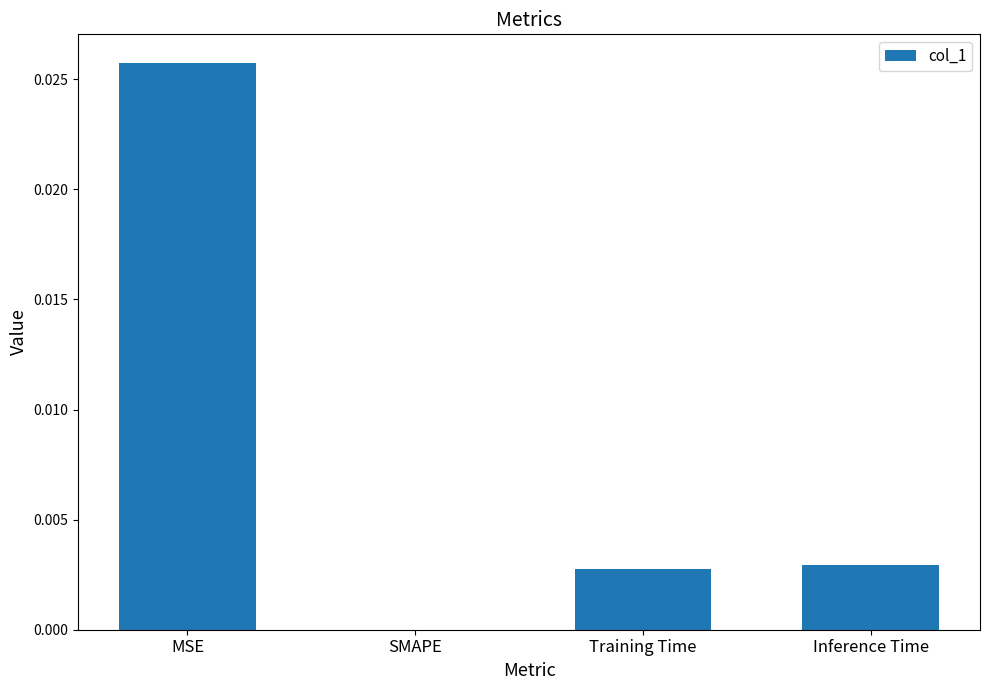

Is it true that the value at MSE is 0.0?

True